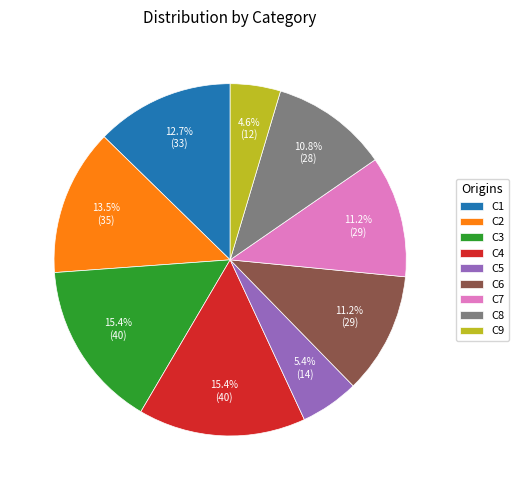

Do C8 and C1 together represent more than half of the pie?

No